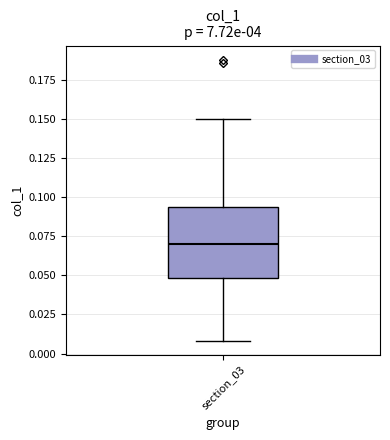

Transcribe this box plot: give where the median line is, the range the box spans, and where the two whiskers end, as read against the y-axis. The values are not printed on the chart, so give them approximately, as read against the axis.

median 0.070, box 0.050 to 0.095, whiskers 0.010 to 0.150